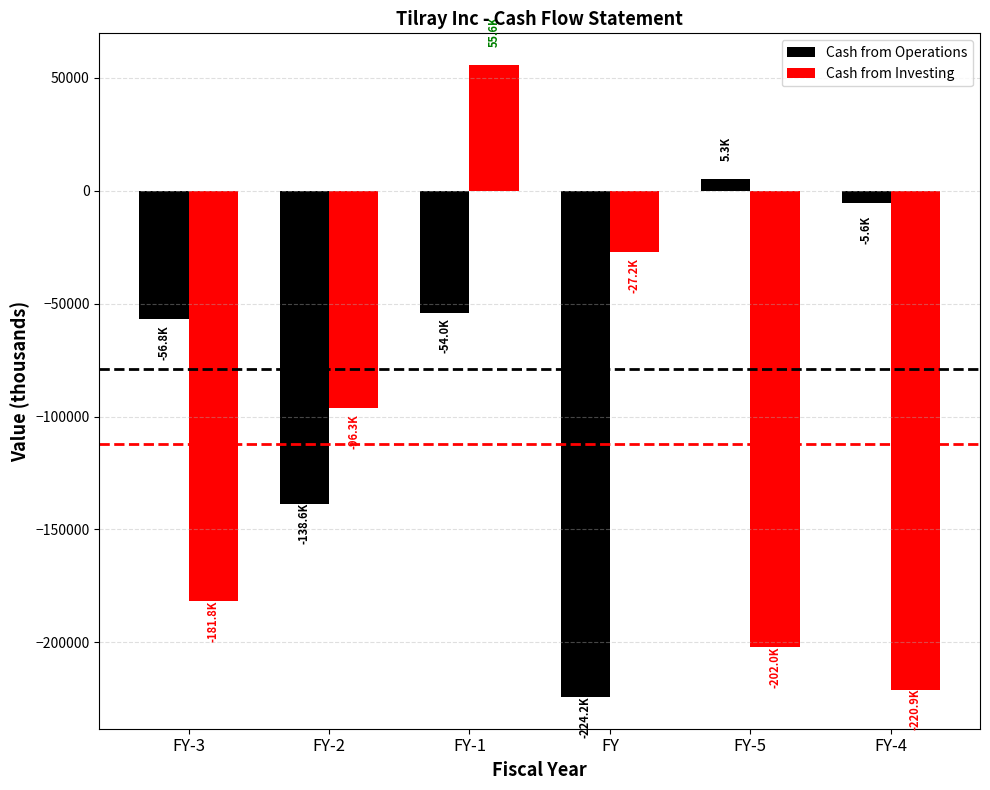

What is the difference between the Cash from Operations values at FY-5 and FY-1?

59285.0